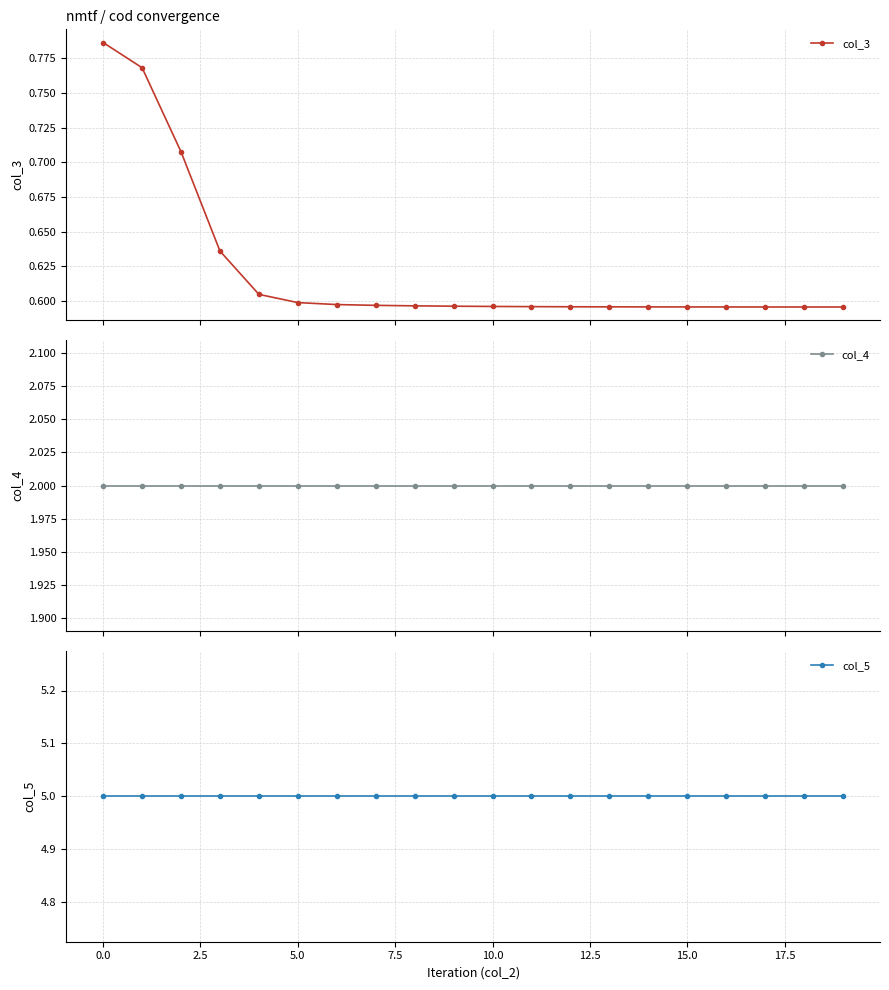

How many lines are shown in the chart?

3